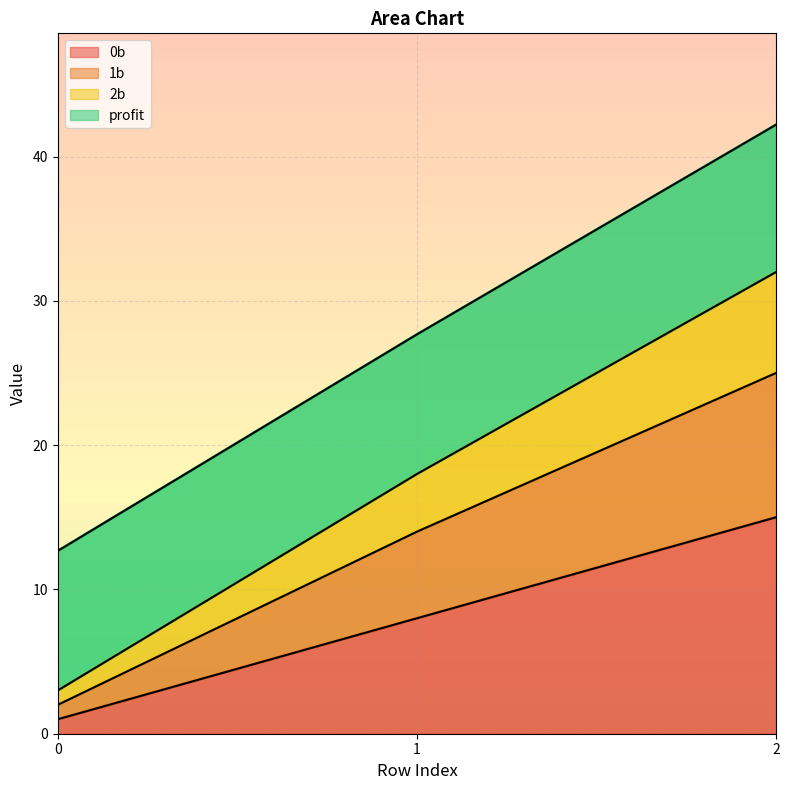

What is the minimum value for 0b?

1